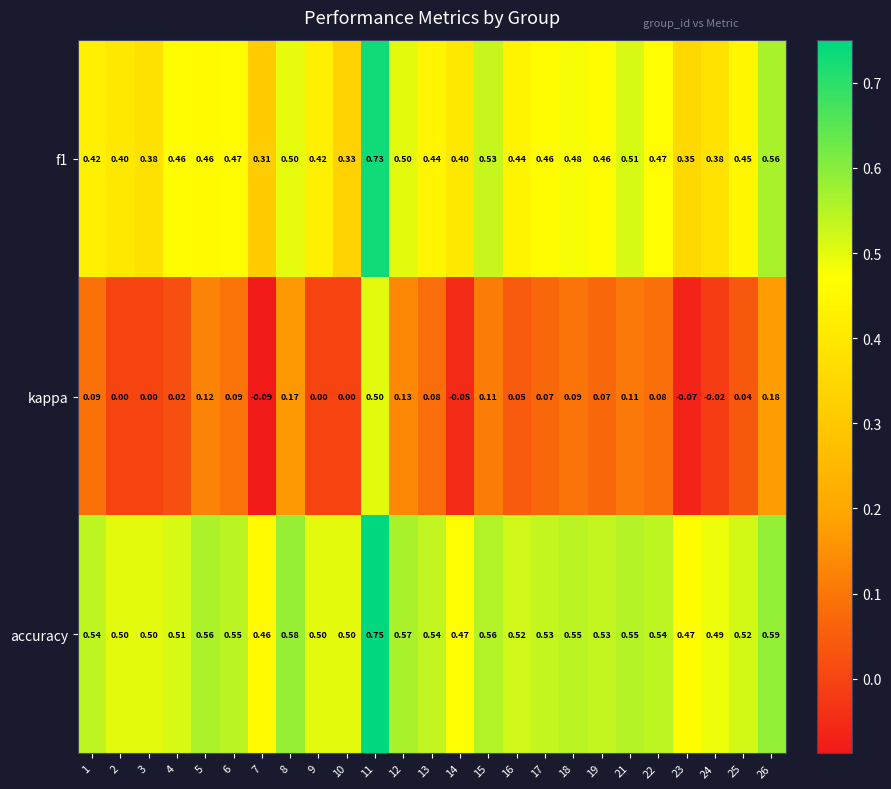

Which series has the widest spread of values?

kappa